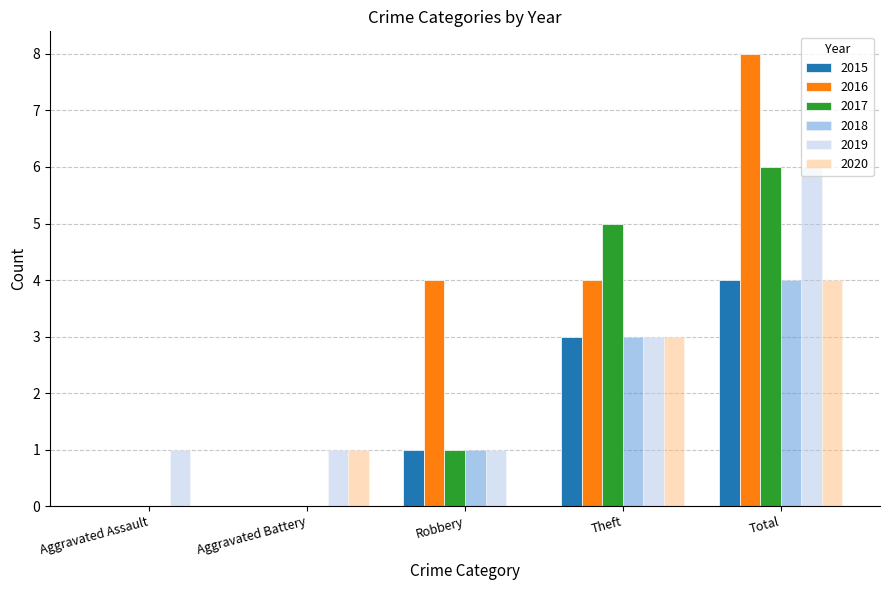

Is the value of 2015 at Total greater than the value of 2018 at Robbery?

Yes